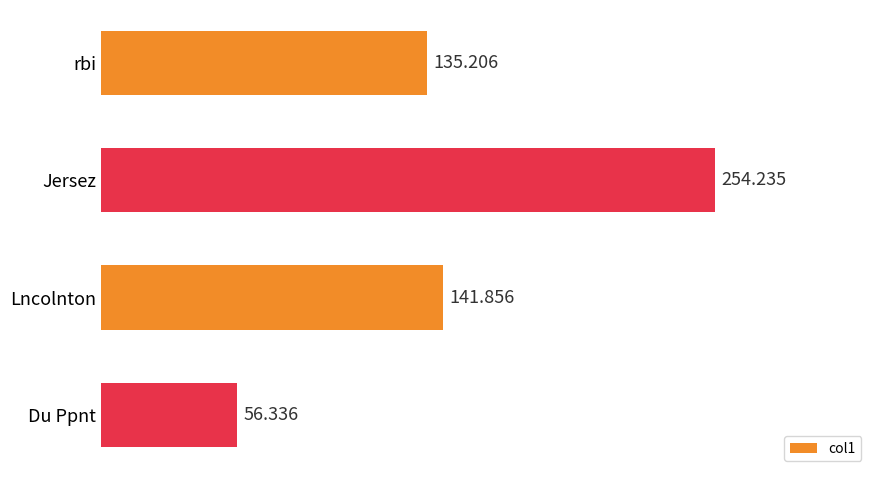

Where is the data nearest to the value 155?

Lncolnton